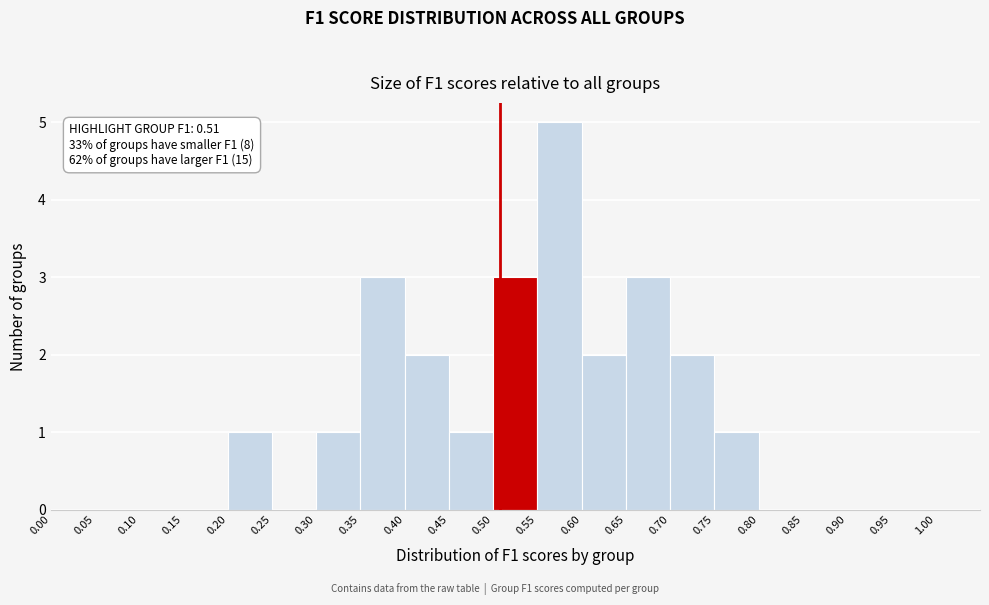

Over which range of the x-axis is the bar tallest?

0.55 to 0.60